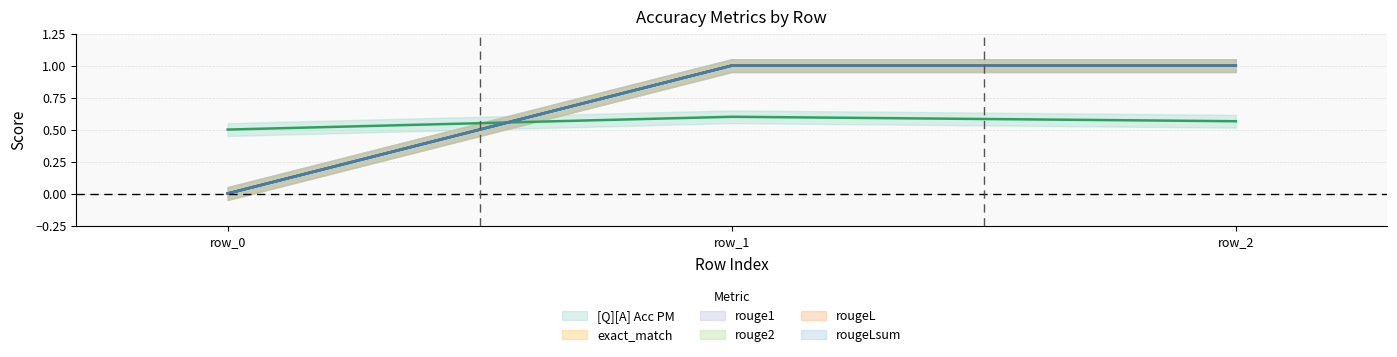

Is this an area chart (filled region under the line)?

No